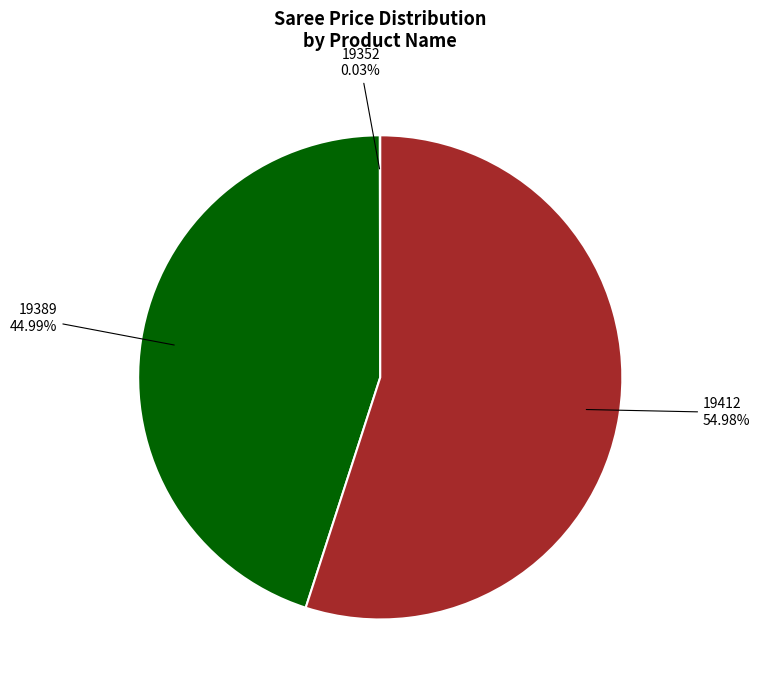

Is there a majority slice in this chart?

Yes